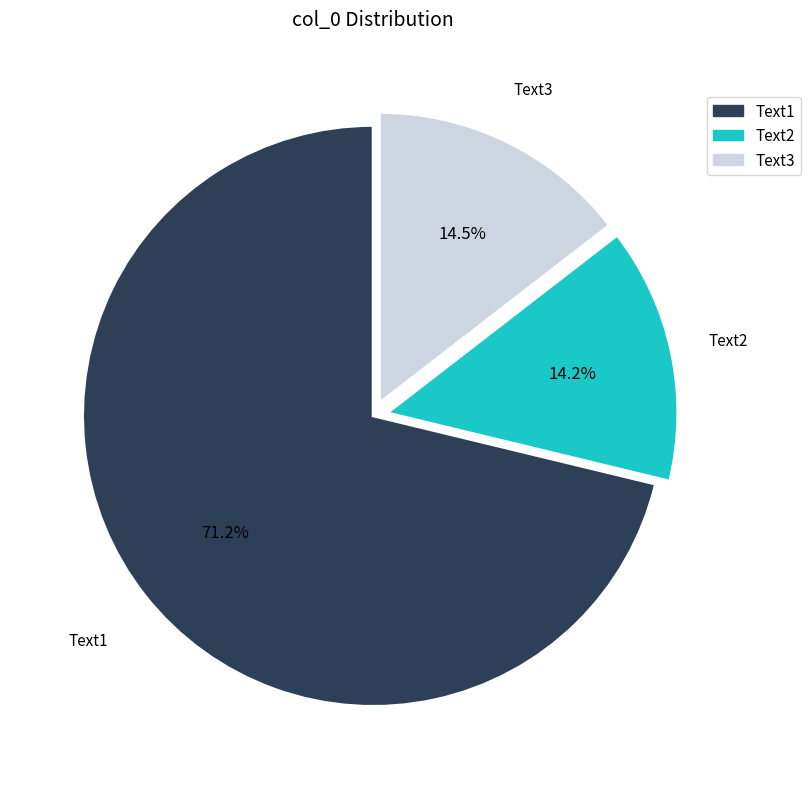

Combined, do Text3 and Text2 account for over 50%?

No